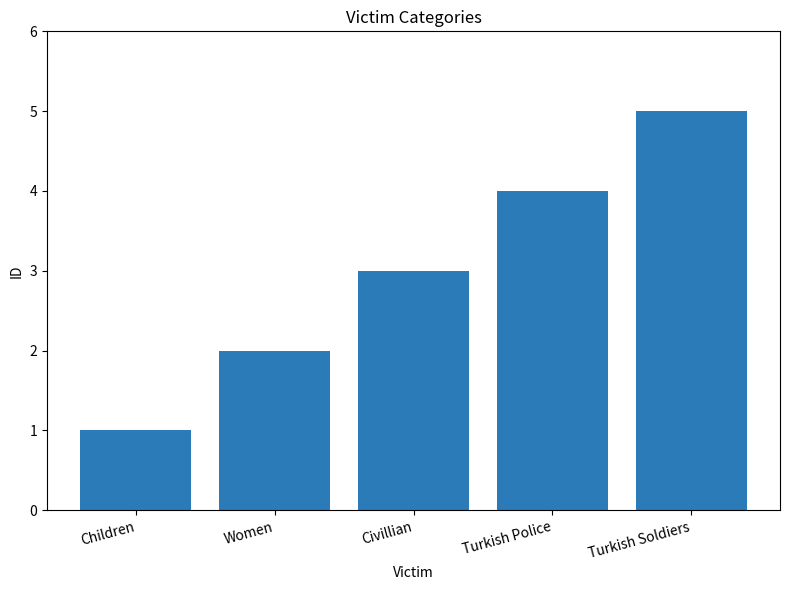

Where is the data nearest to the value 3?

Civillian